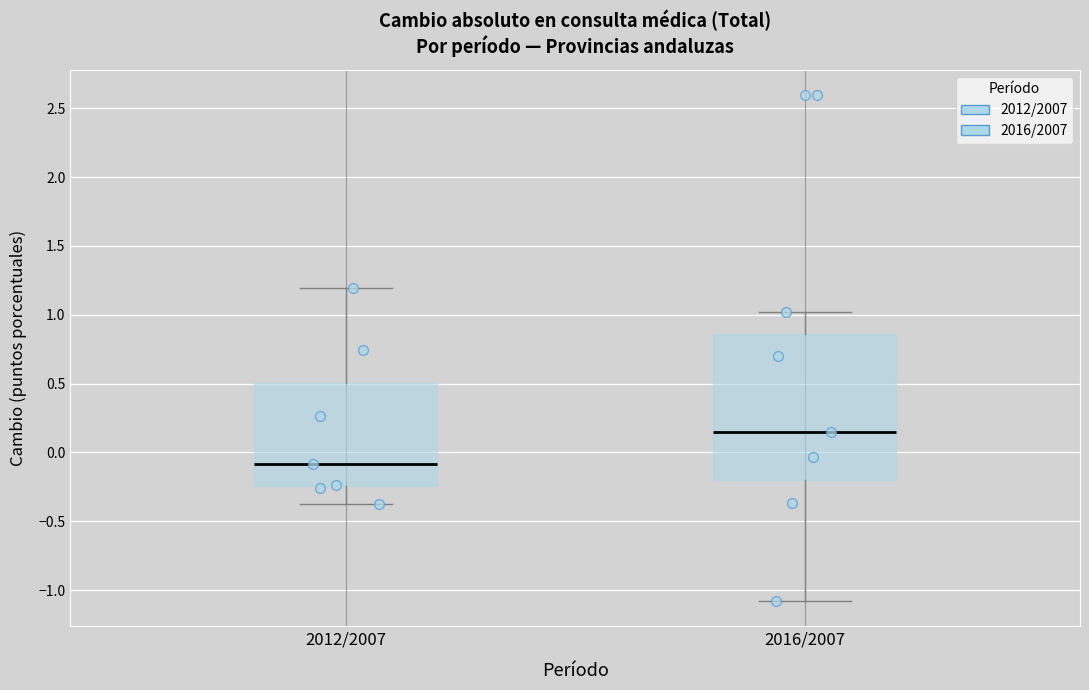

Which box has the highest median line?

2016/2007